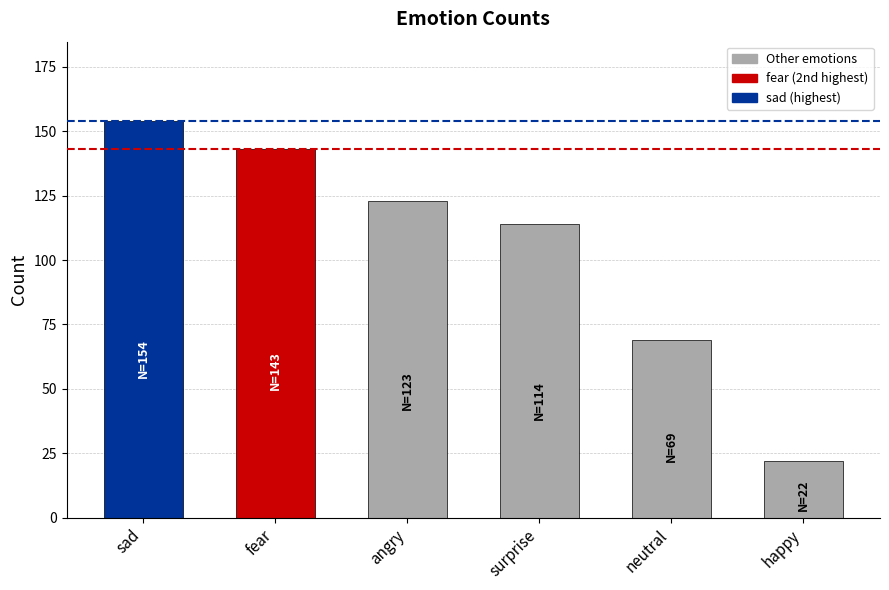

Reading right to left, extract all data points from this chart.

22	69	114	123	143	154